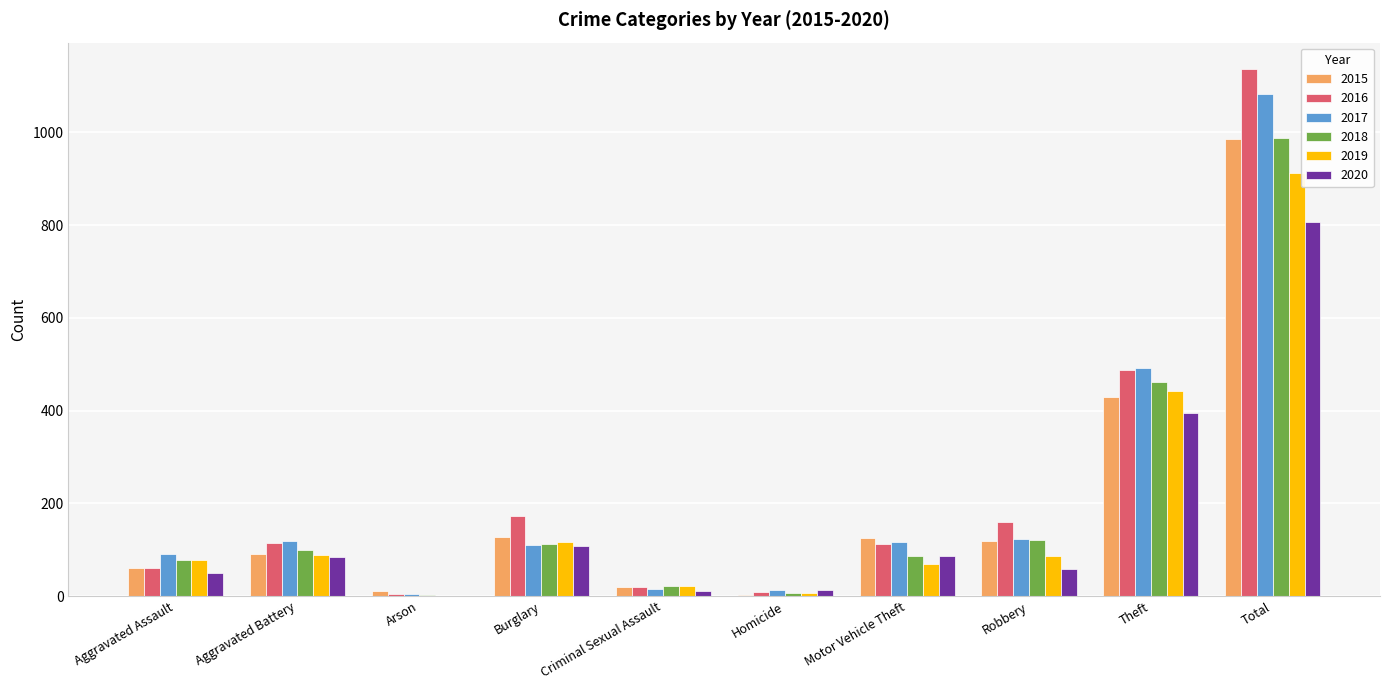

How many groups of bars are there?

10